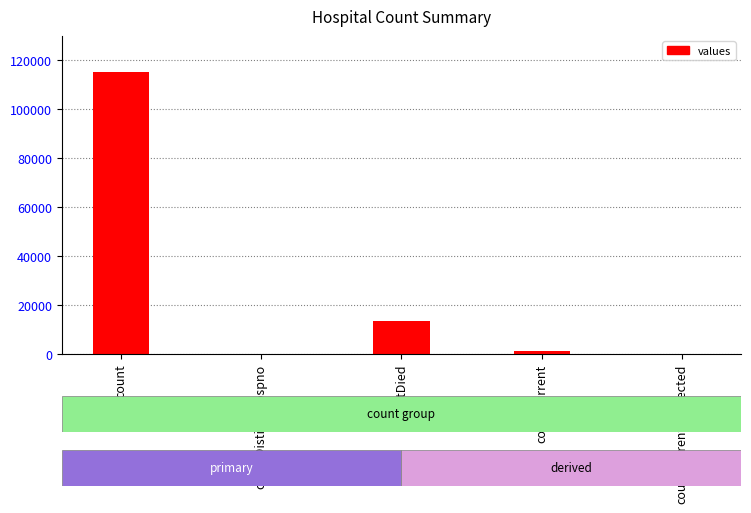

Which label corresponds to the largest value in the chart?

count